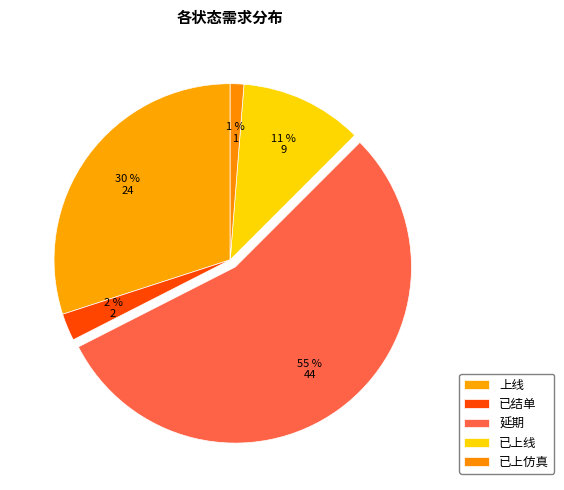

To the nearest percent, what is the combined percentage of 已上线 and 上线?

41%